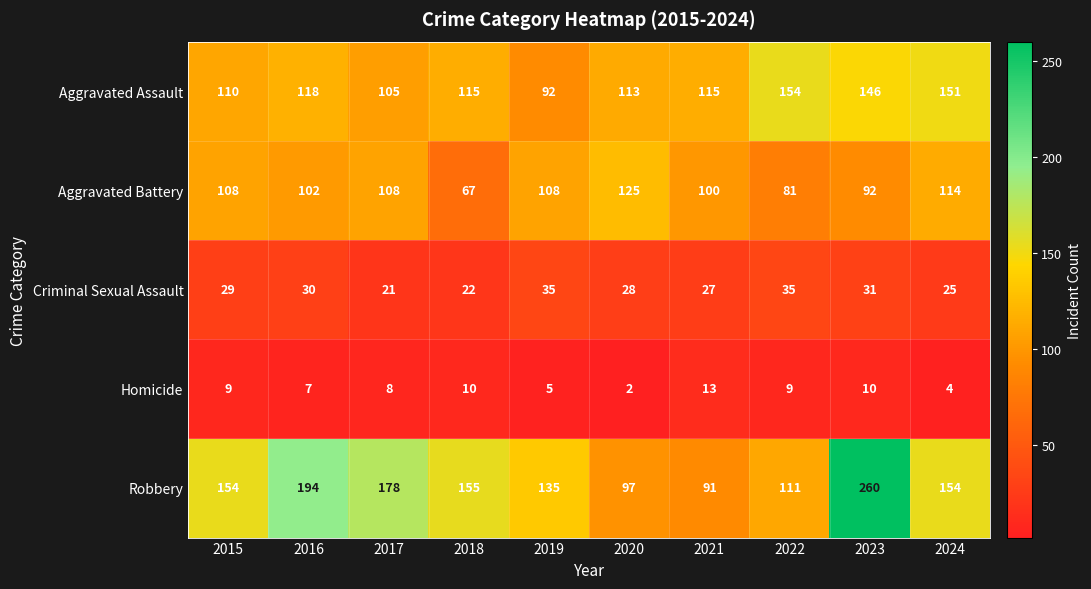

True or false: Aggravated Assault has a value of 70 at 2015.

False